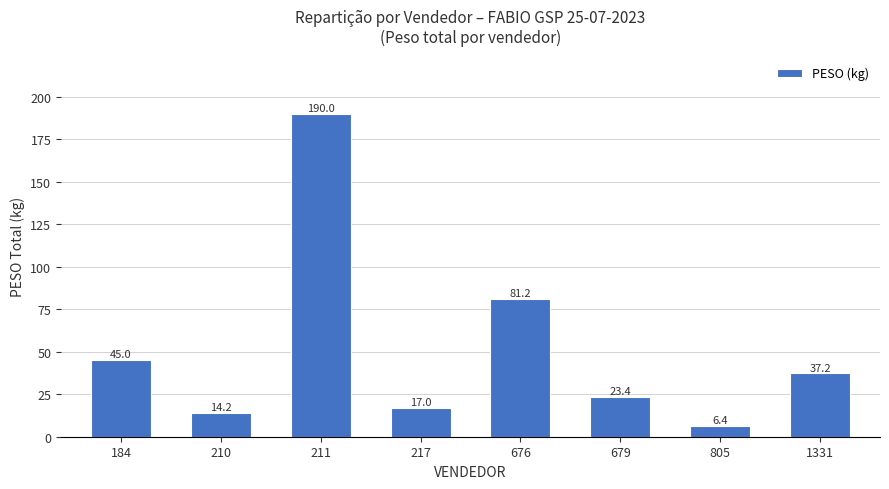

The chart shows a value of 135.7 at 676. True or false?

False